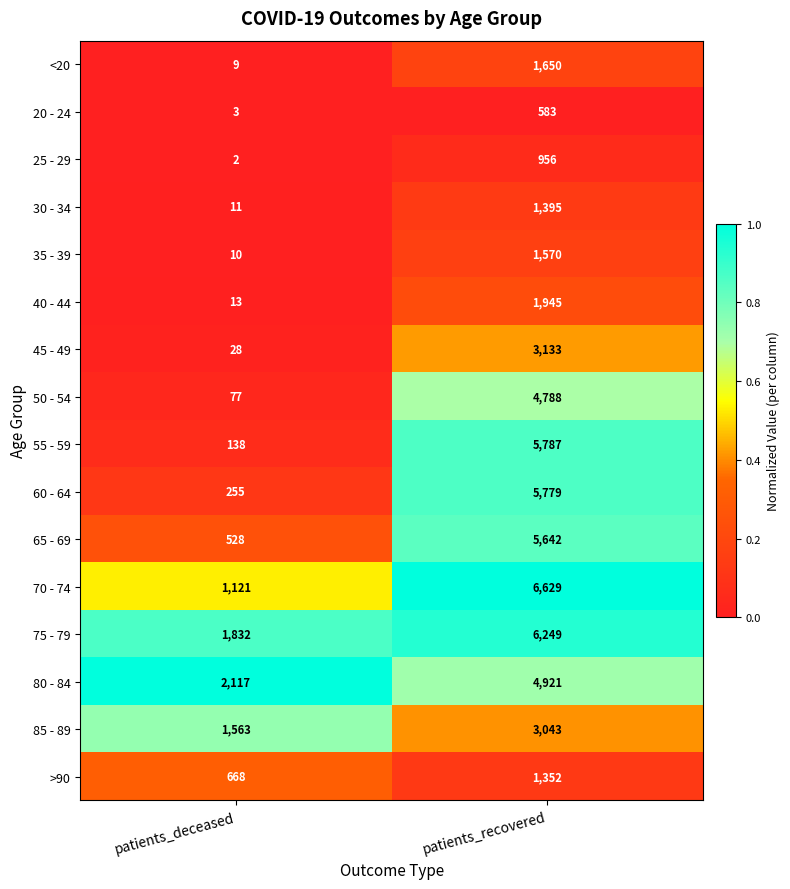

Which category has the lowest value in the 80 - 84 series?

patients_deceased